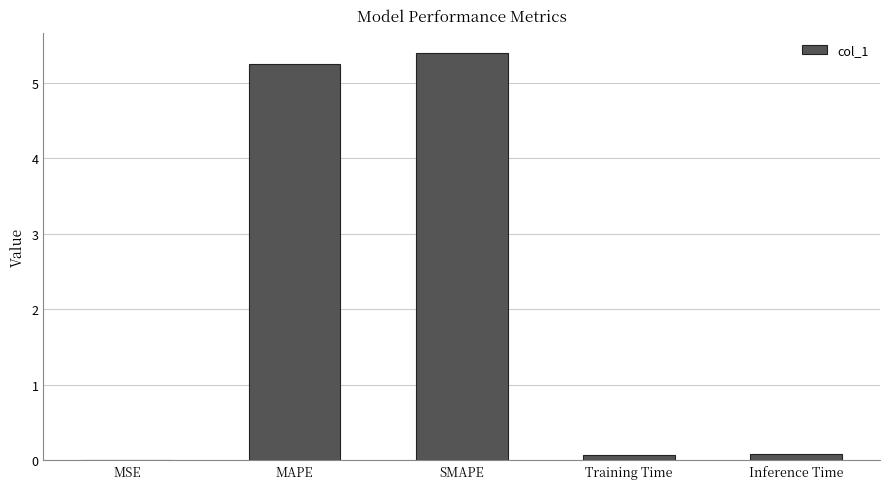

The chart shows a value of 9.6 at SMAPE. True or false?

False